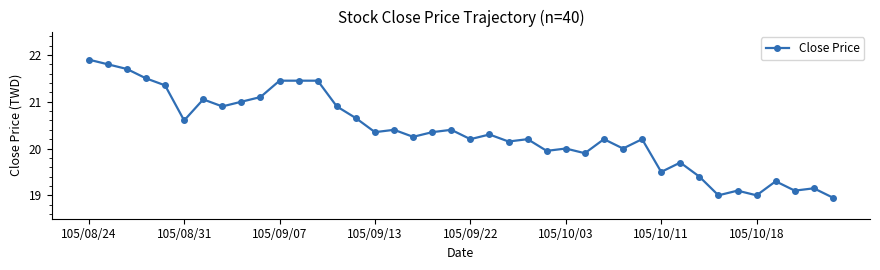

What is the greatest value displayed?

21.9